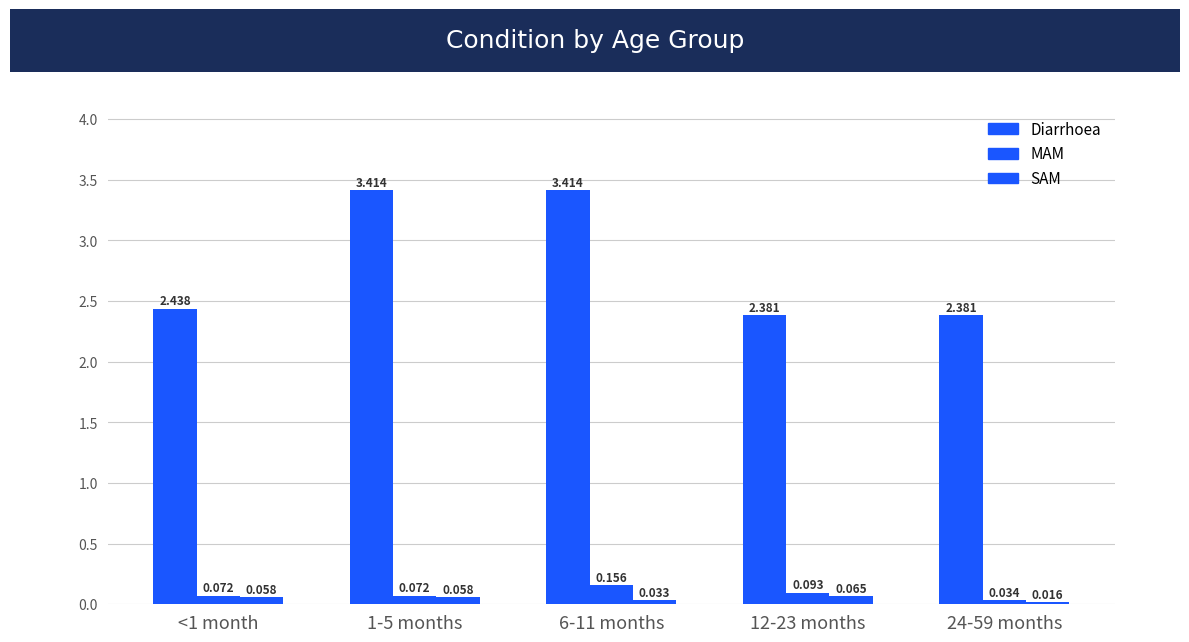

Rank the categories by MAM value from lowest to highest.

24-59 months, <1 month, 1-5 months, 12-23 months, 6-11 months